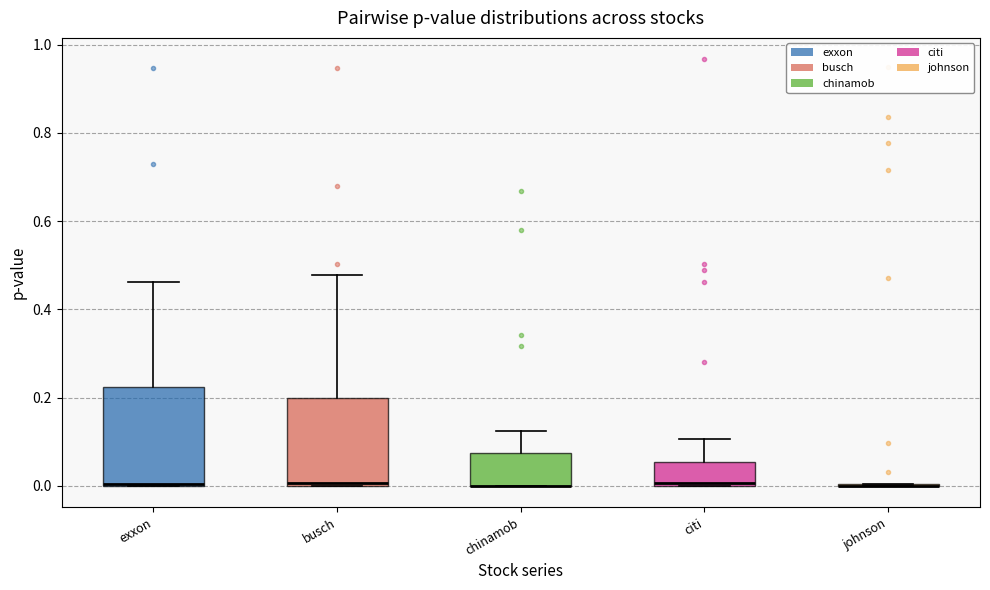

Where is the lower edge of the box for chinamob on the y-axis? The values are not printed on the chart, so give them approximately, as read against the axis.

0.00